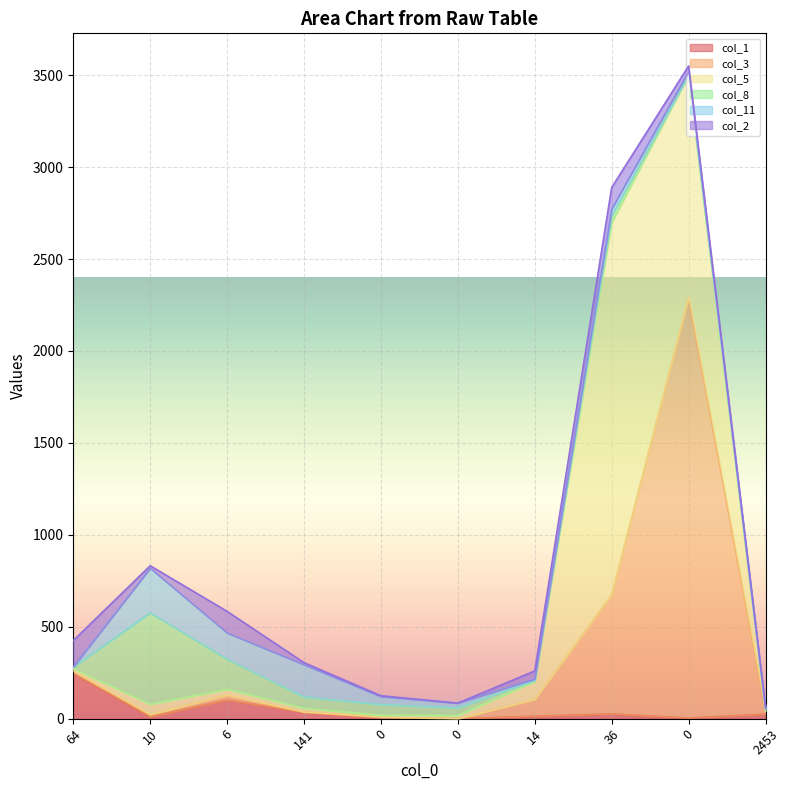

True or false: col_2 and col_11 intersect in this chart.

True